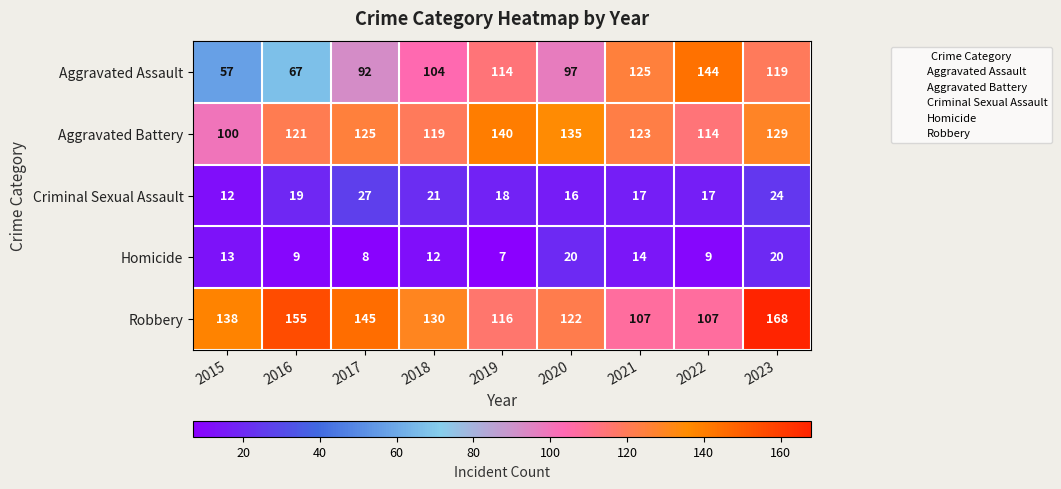

Count the number of data series in this chart.

5